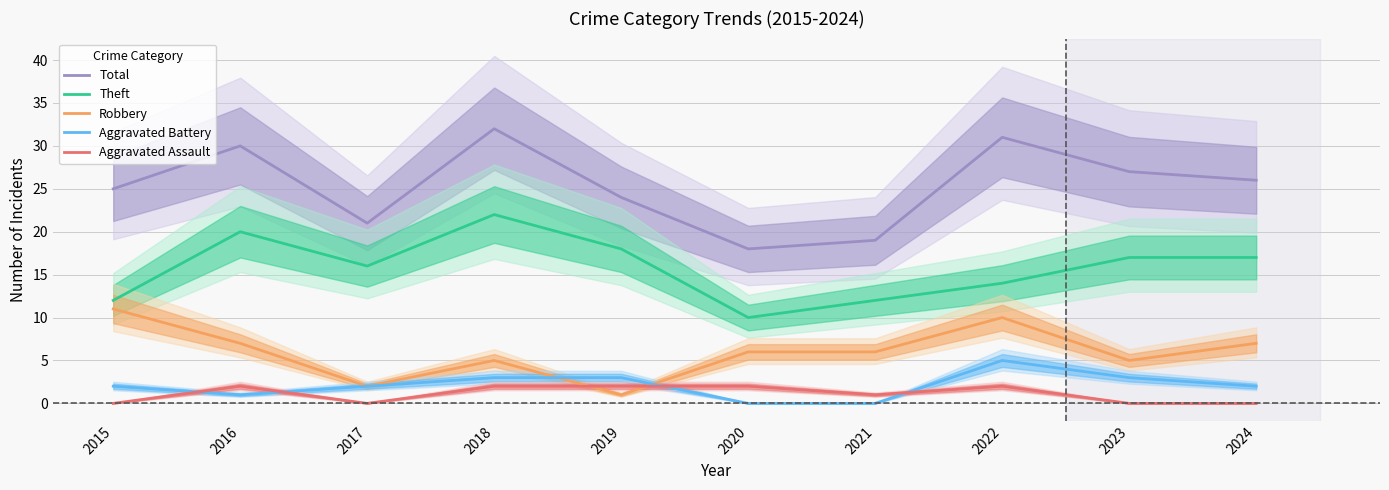

Reading left to right, list all the values displayed in this chart.

Total: 2015=25	2016=30	2017=21	2018=32	2019=24	2020=18	2021=19	2022=31	2023=27	2024=26
Theft: 2015=12	2016=20	2017=16	2018=22	2019=18	2020=10	2021=12	2022=14	2023=17	2024=17
Robbery: 2015=11	2016=7	2017=2	2018=5	2019=1	2020=6	2021=6	2022=10	2023=5	2024=7
Aggravated Battery: 2015=2	2016=1	2017=2	2018=3	2019=3	2020=0	2021=0	2022=5	2023=3	2024=2
Aggravated Assault: 2015=0	2016=2	2017=0	2018=2	2019=2	2020=2	2021=1	2022=2	2023=0	2024=0